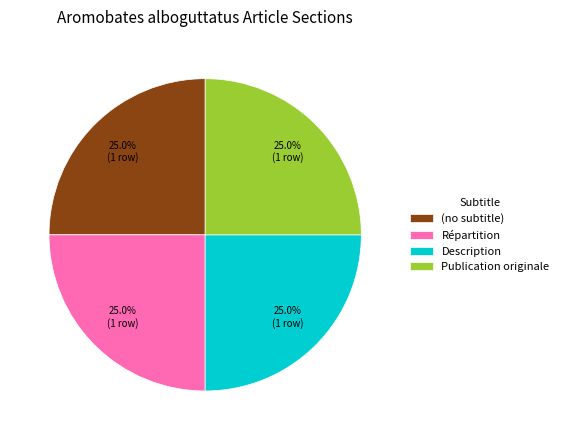

What percentage is the Répartition slice, to the nearest percent?

25%